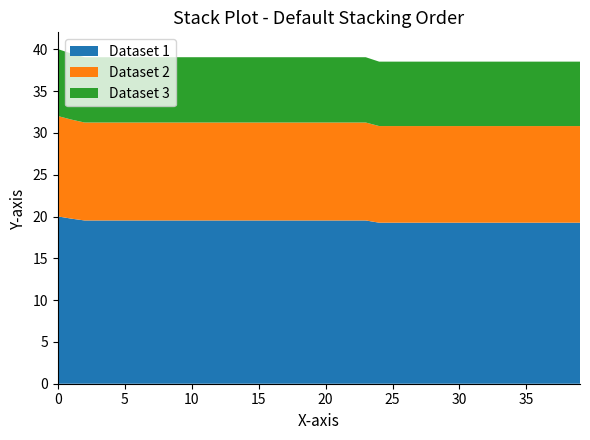

Reading right to left, transcribe all the data shown in this chart.

38.5	38.5	38.5	38.5	38.5	38.5	38.5	38.5	38.5	38.5	38.5	38.5	38.5	38.5	38.5	38.5	39.1	39.1	39.1	39.1	39.1	39.1	39.1	39.1	39.1	39.1	39.1	39.1	39.1	39.1	39.1	39.1	39.1	39.1	39.1	39.1	39.1	39.1	39.5	40.0